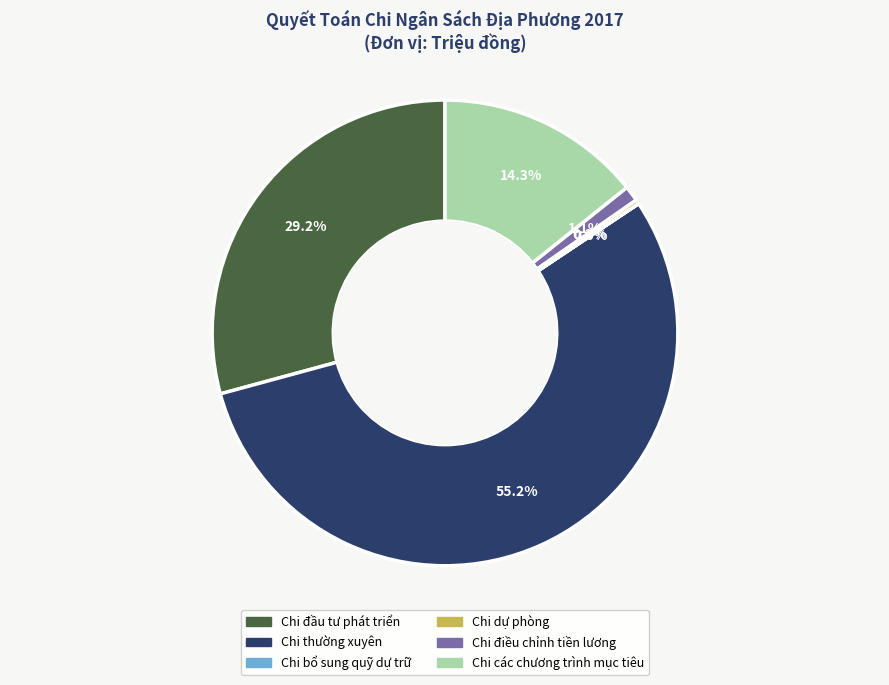

To the nearest percent, what is the difference between the largest and smallest slice percentages?

55%